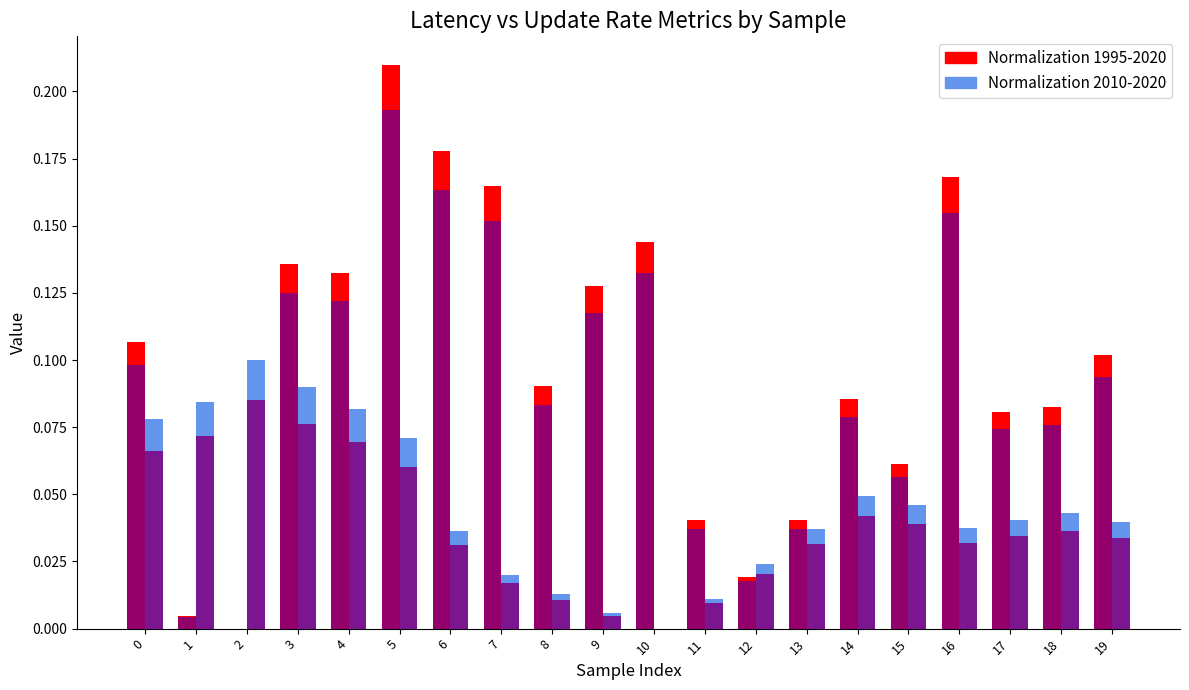

What are all the series names shown in the legend?

Normalization 1995-2020, Normalization 2010-2020